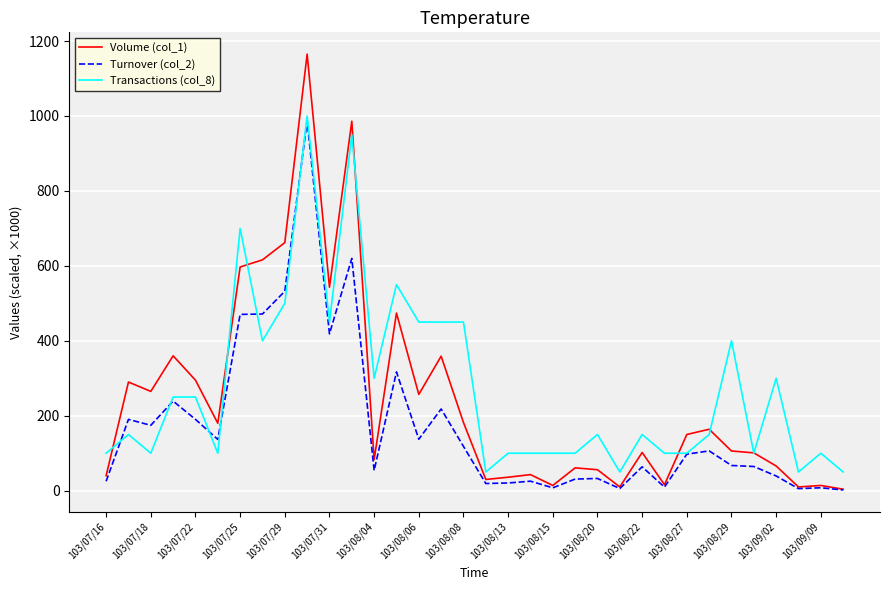

What is the greatest value displayed?

1165.0